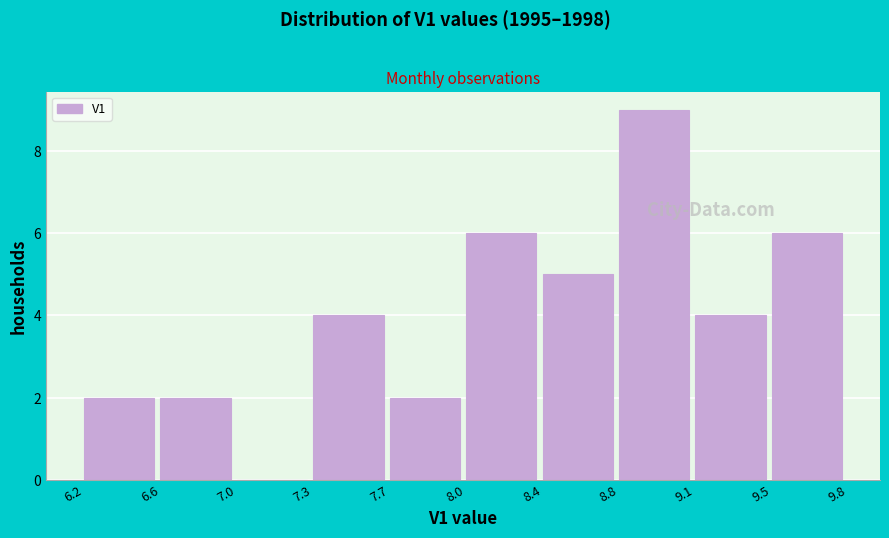

Reading left to right, transcribe all the data shown in this chart.

6.2=2	6.6=2	7.0=0	7.3=4	7.7=2	8.0=6	8.4=5	8.8=9	9.1=4	9.5=6